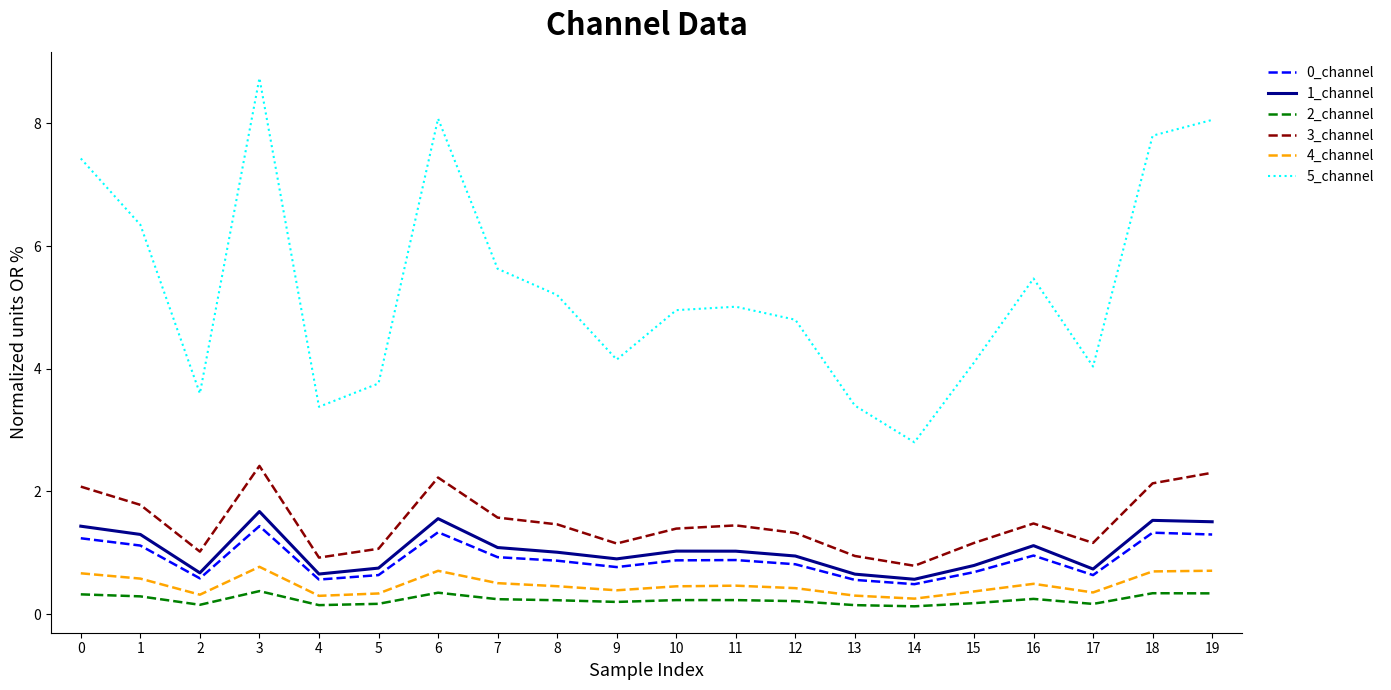

True or false: 0_channel and 3_channel cross at least once.

False